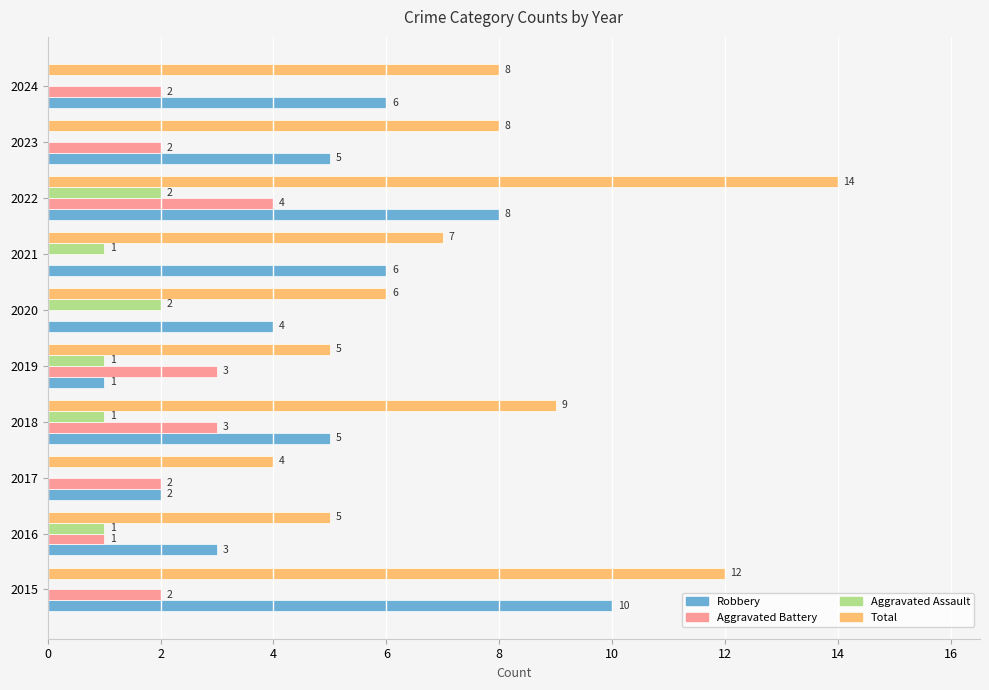

Which category has the highest value across all series?

2022